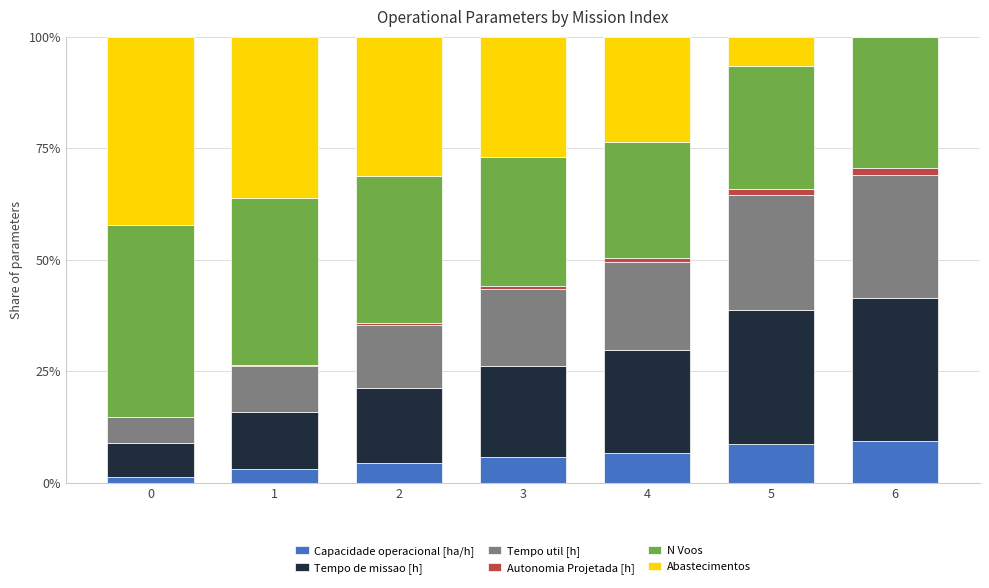

The Capacidade operacional [ha/h] series shows 3.8 at 5. True or false?

False